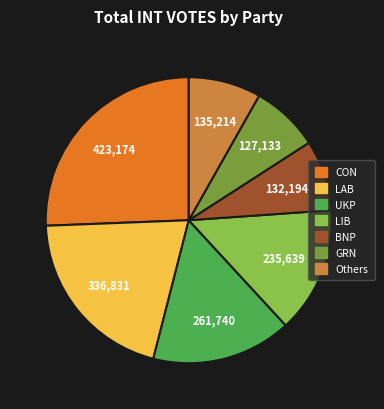

Does any single category account for the majority?

No